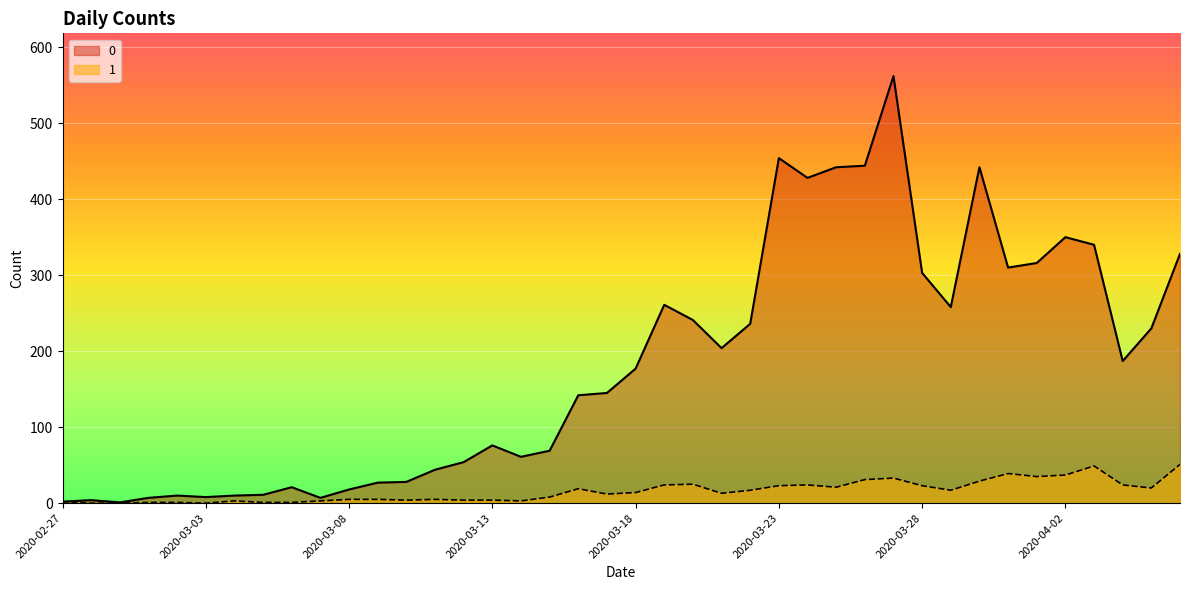

At which label is 0 closest to 281?

2020-03-19